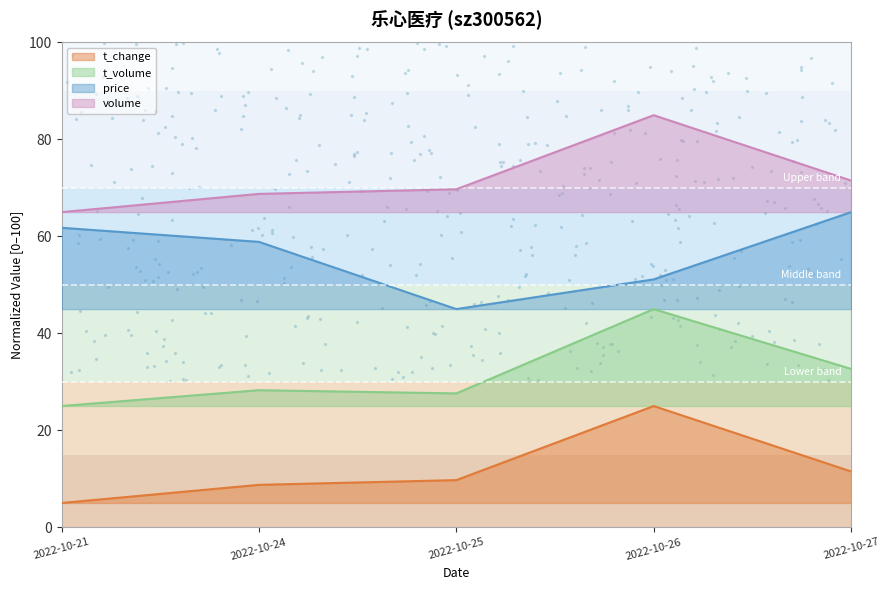

At how many categories does at least one series exceed 44?

5